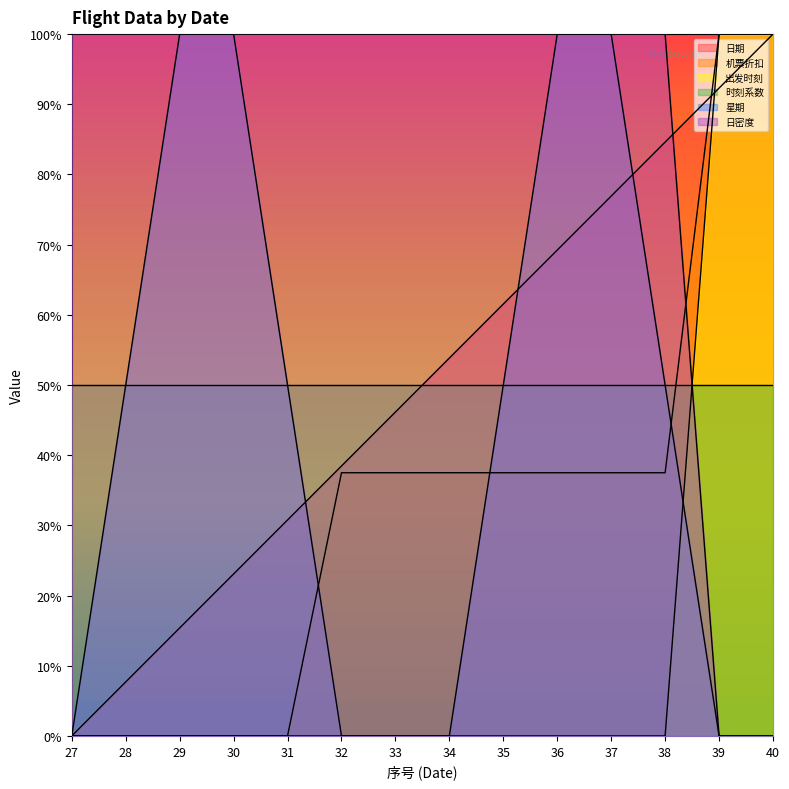

What is the difference between the maximum and minimum values in the 出发时刻 series?

100.0